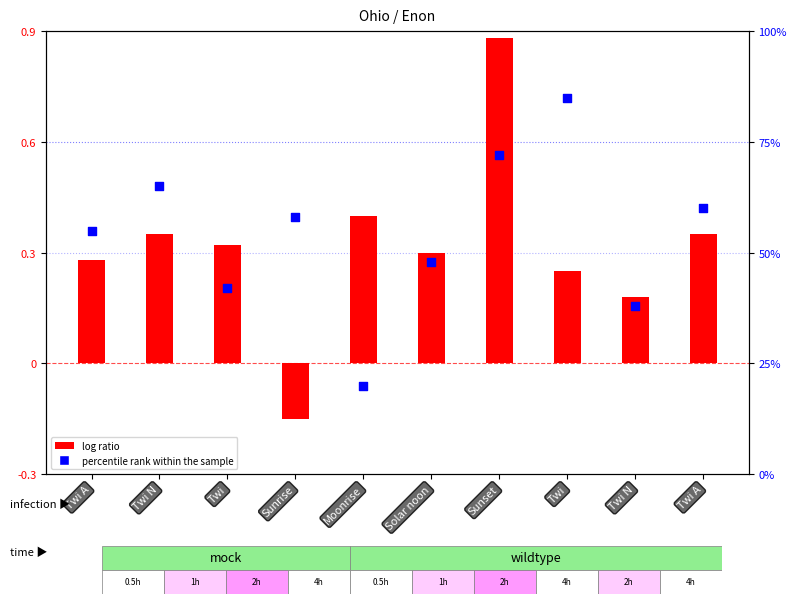

Which series contains the lowest Y value?

log ratio